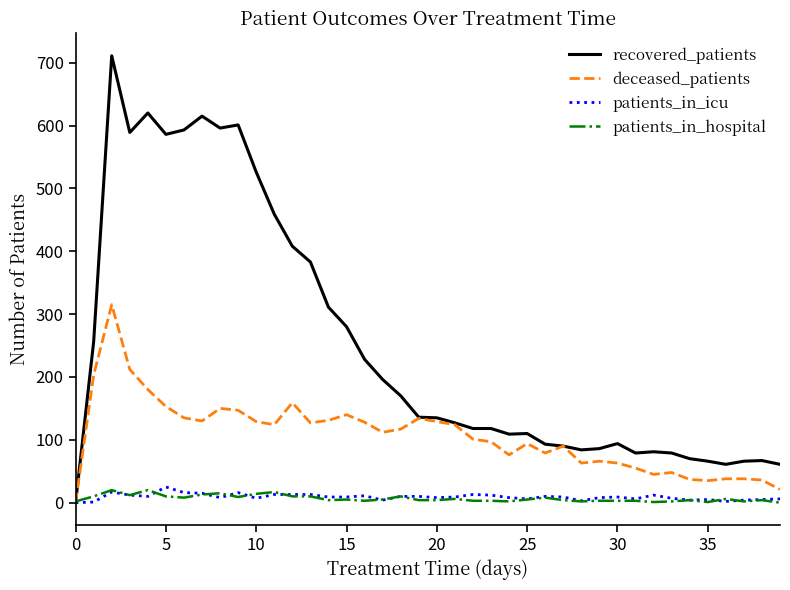

What is the greatest value displayed?

711